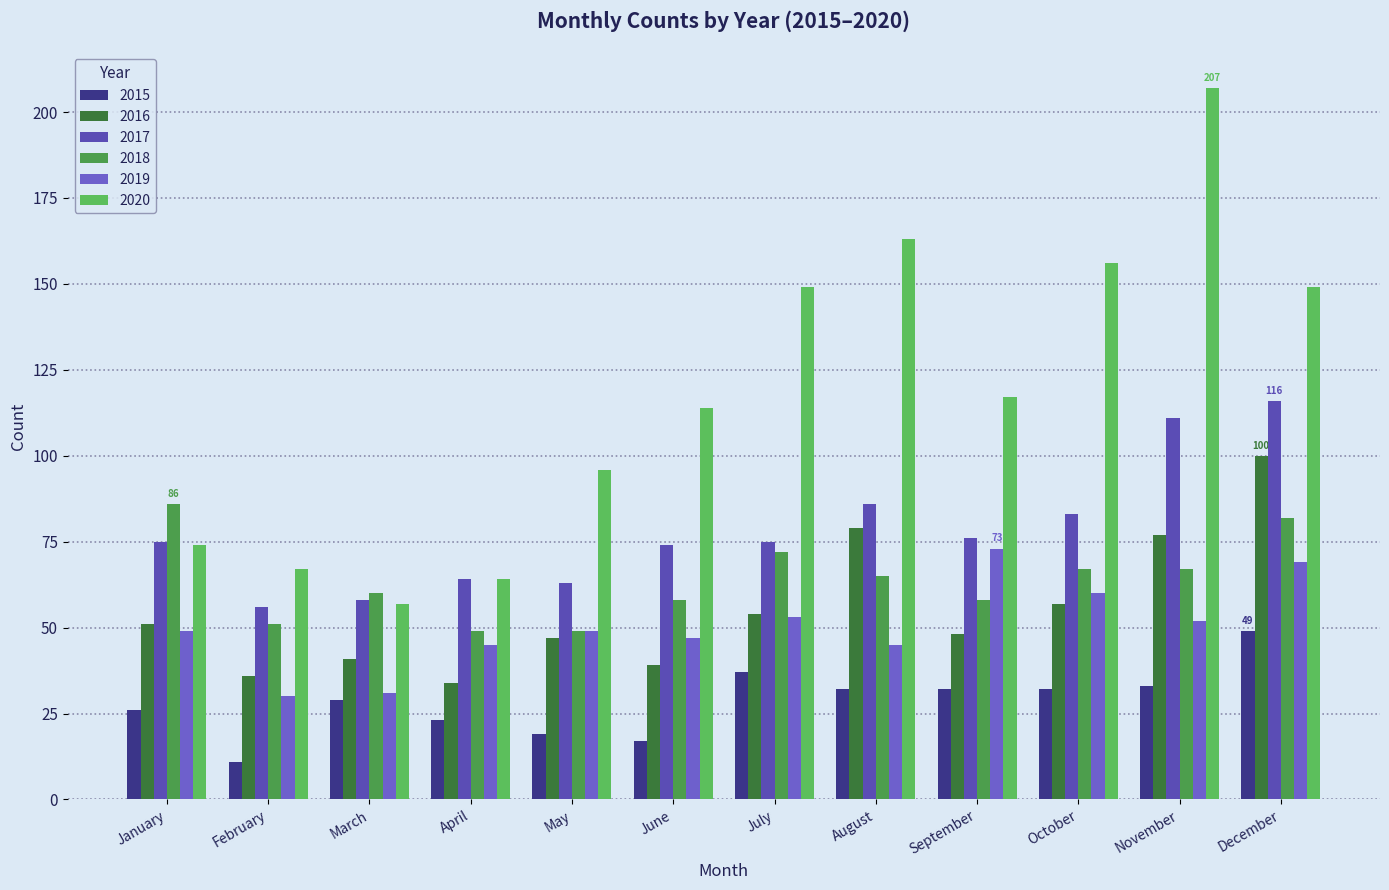

What value does the 2018 series have at August?

65